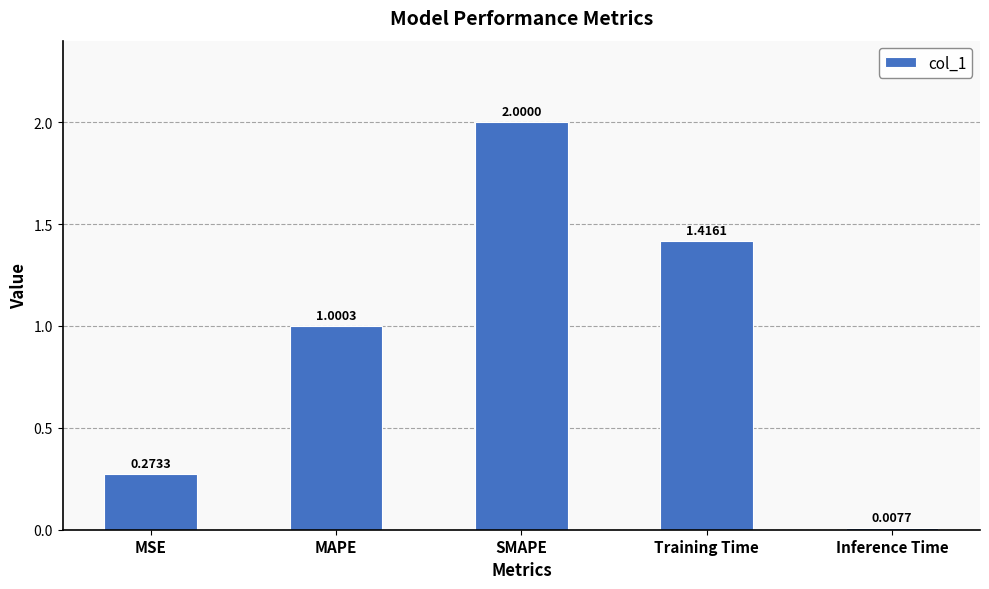

Which label corresponds to the smallest value in the chart?

Inference Time